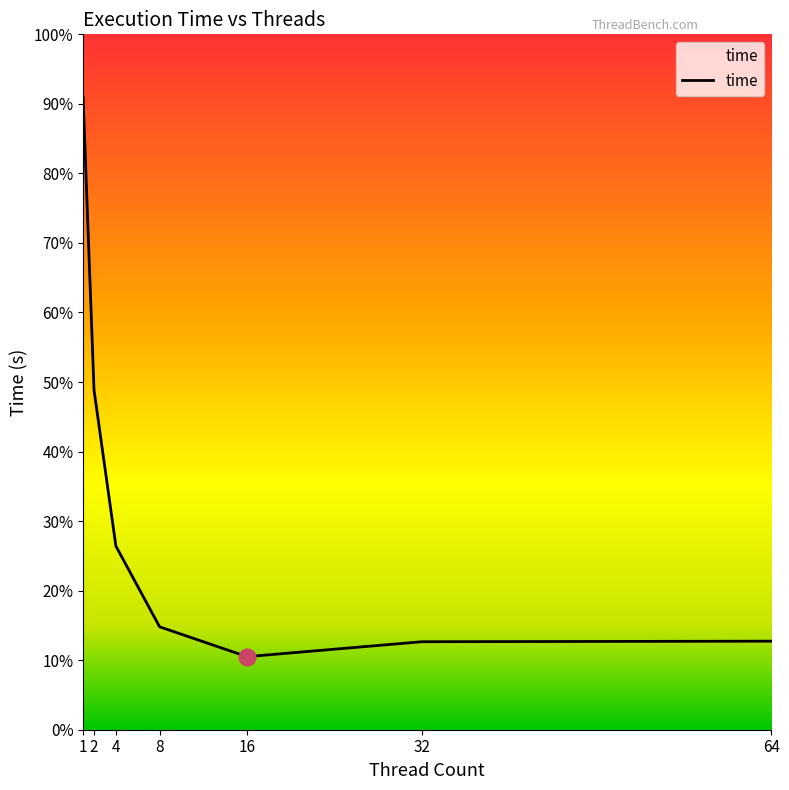

Approximately how many times larger is the value at 32 compared to 64?

1.0